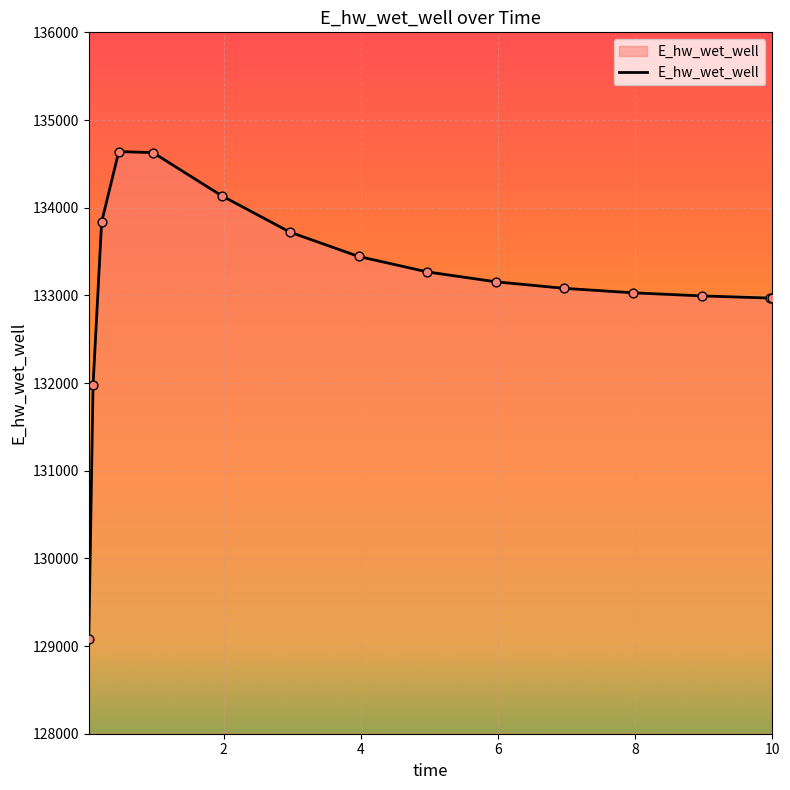

What is the minimum value shown in the chart?

129074.8